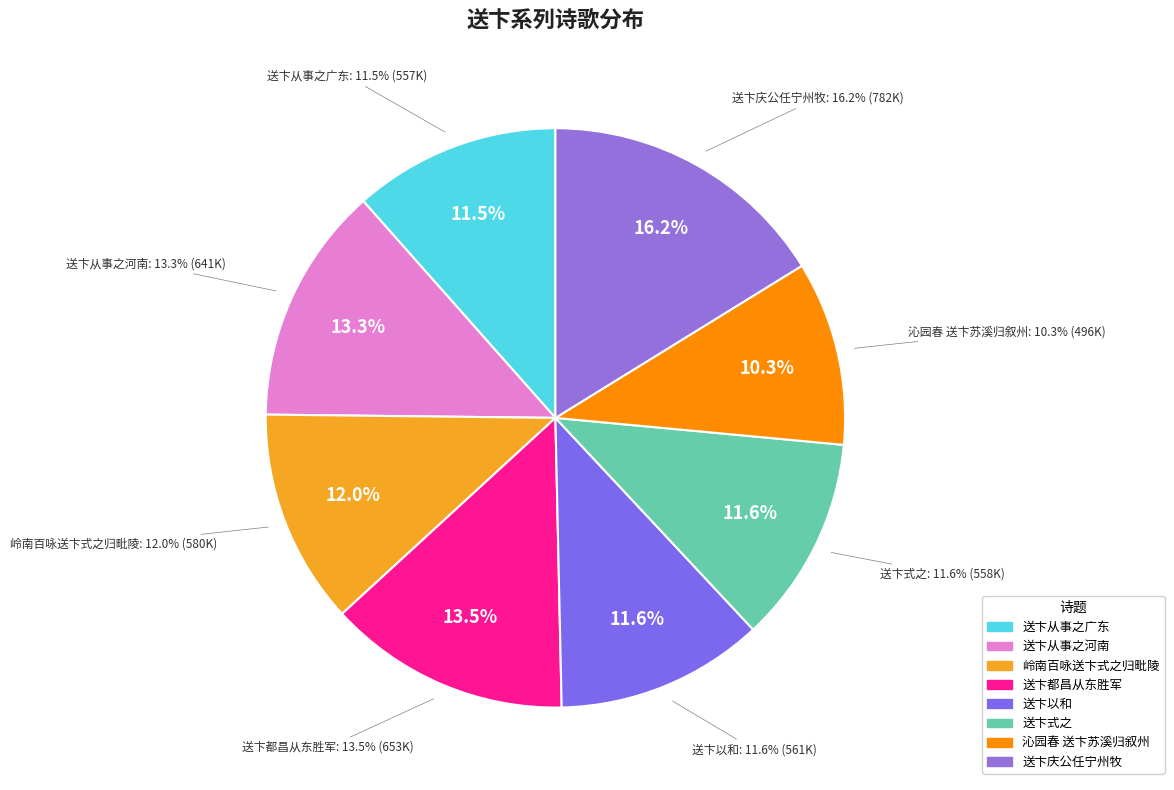

What percentage is the 送卞从事之广东 slice, to the nearest percent?

12%